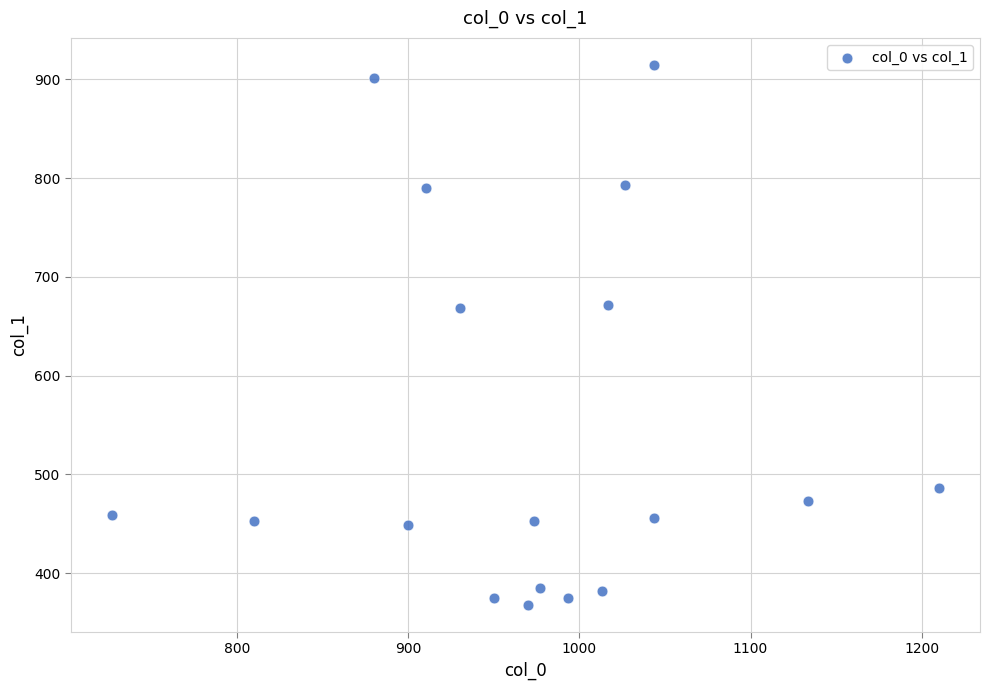

What is the range of X values (max minus min)?

483.3